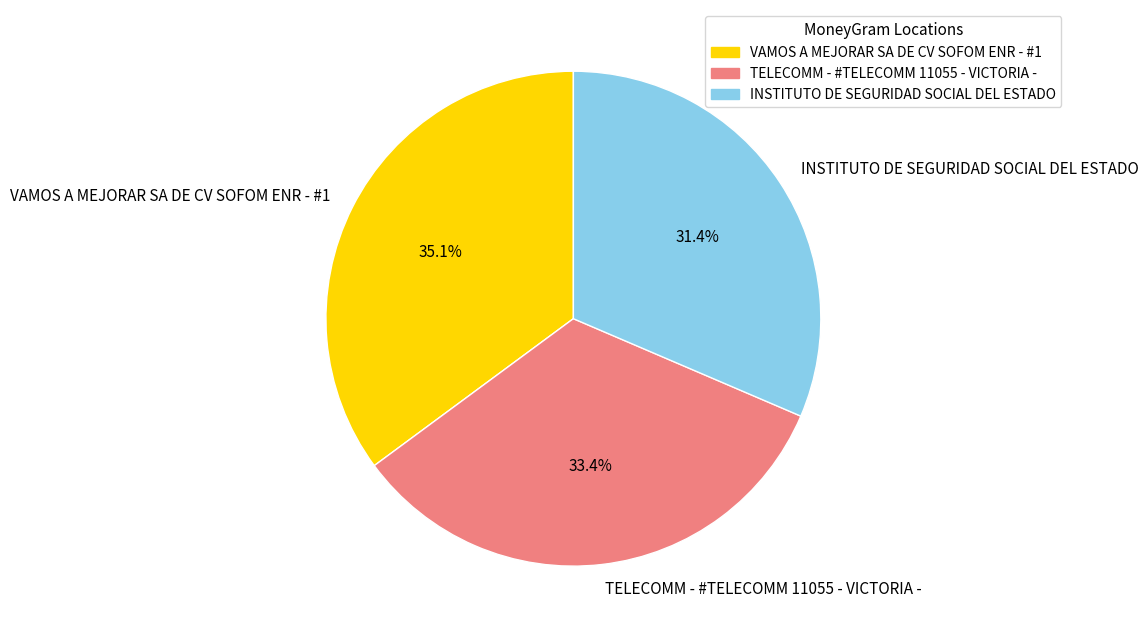

What percentage is NOT represented by INSTITUTO DE SEGURIDAD SOCIAL DEL ESTADO?

68.6%